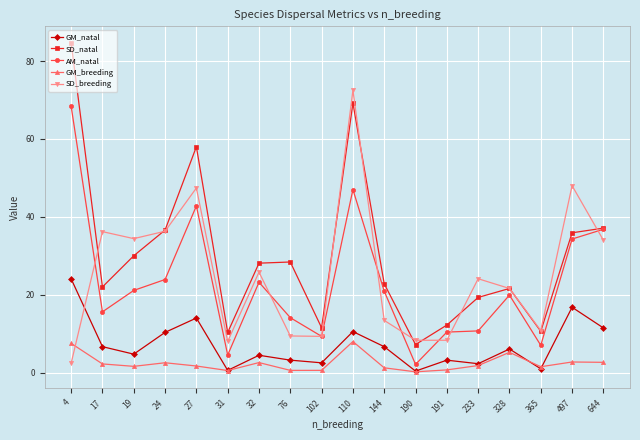

True or false: GM_breeding and SD_natal intersect in this chart.

False